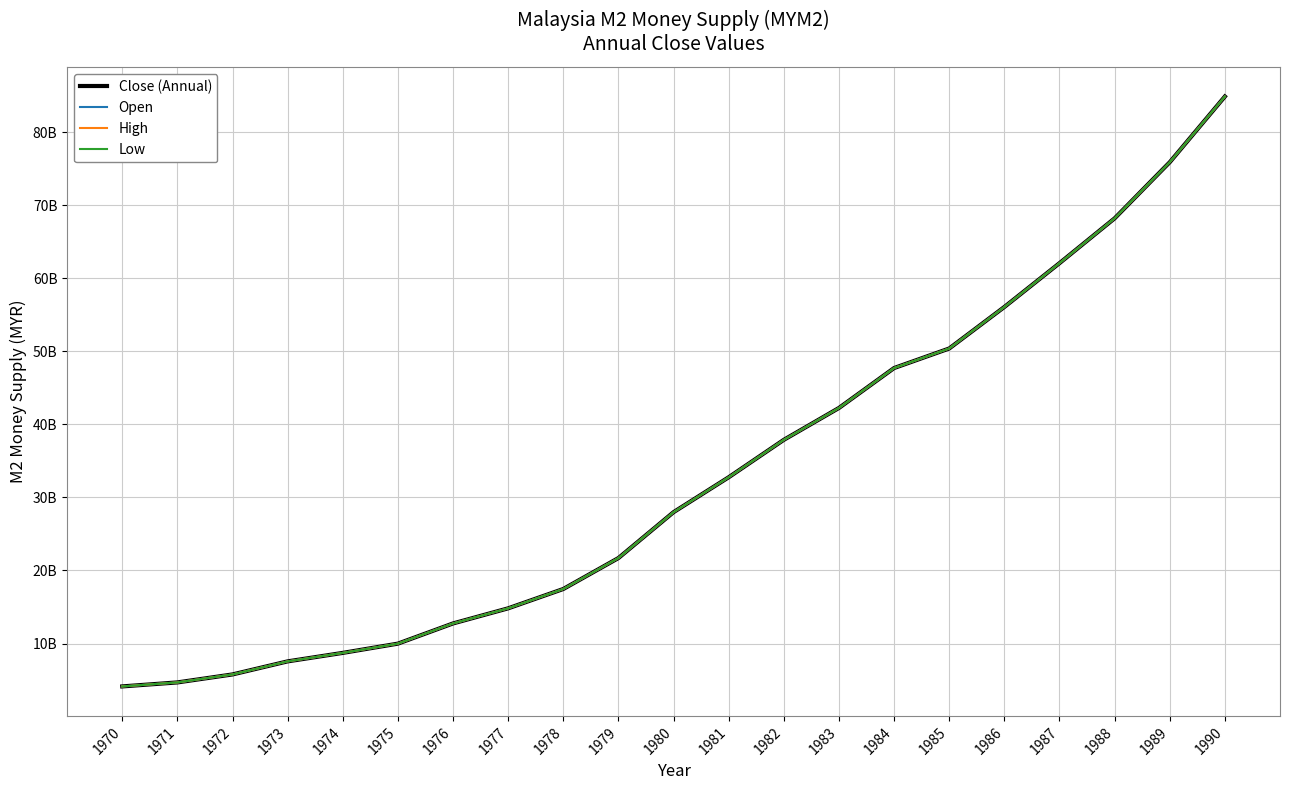

Which series has the largest total across all categories?

Close (Annual)